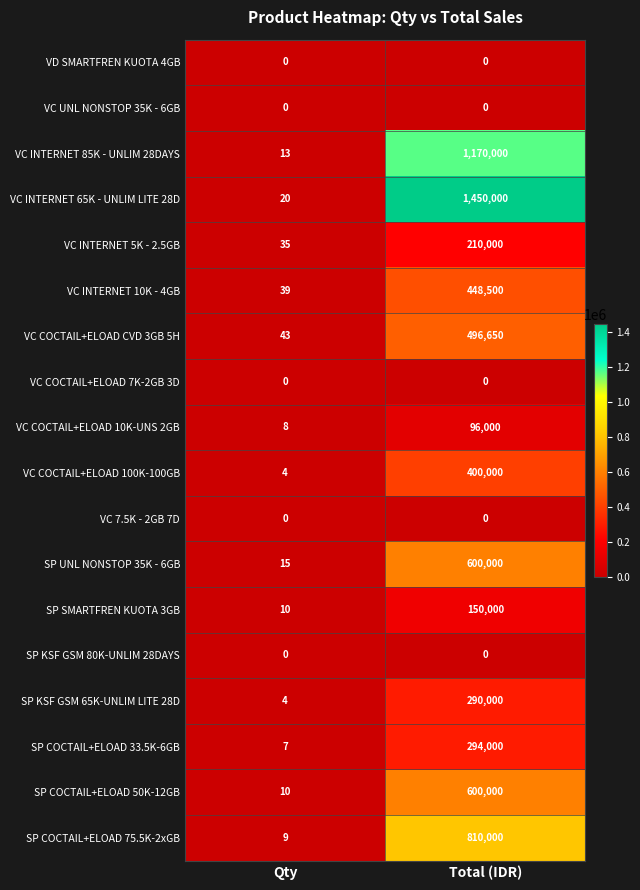

Where is VC INTERNET 65K - UNLIM LITE 28D nearest to the value 725010?

Qty